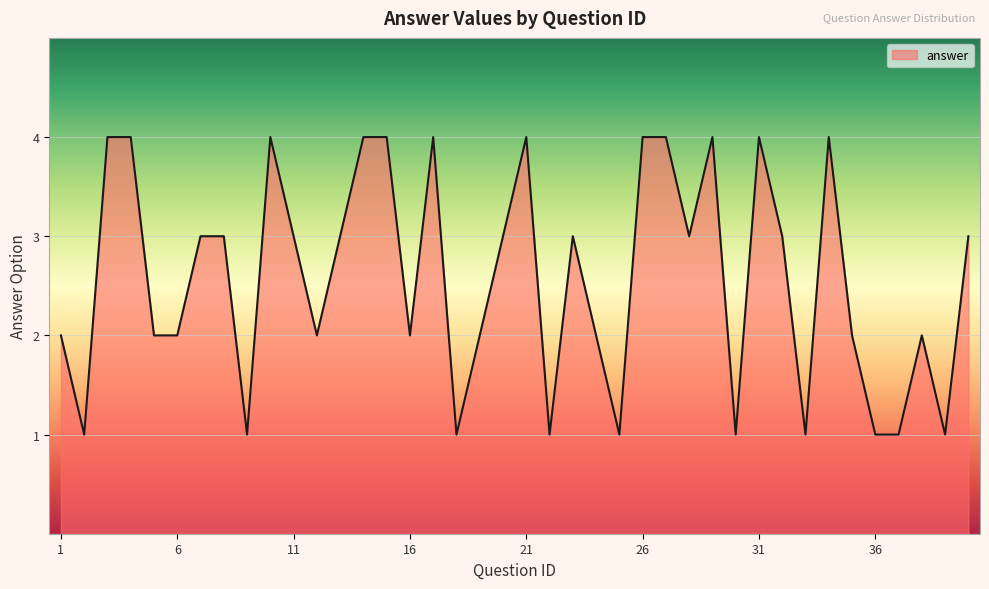

What is the difference between the maximum and minimum values?

3